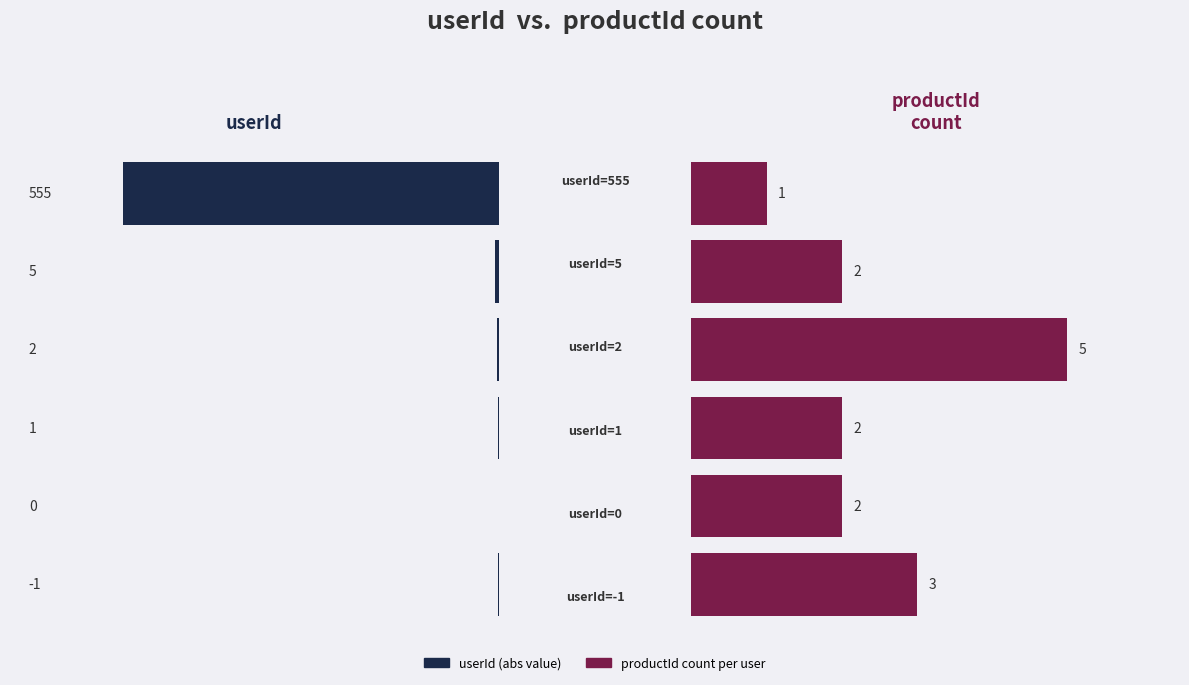

How many positive values does the userId (abs) series have?

5